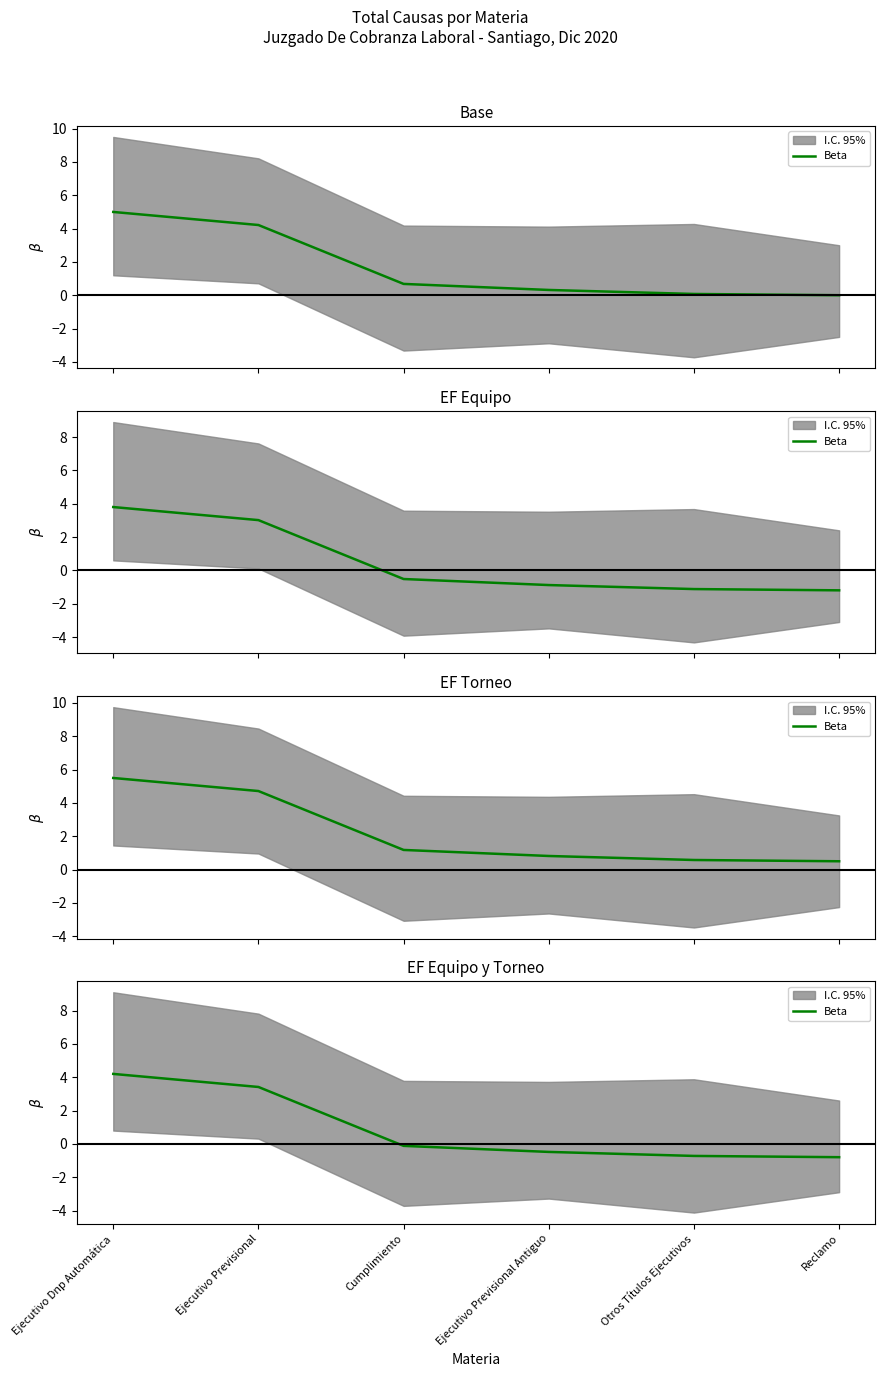

Count the number of values greater than 0.

2